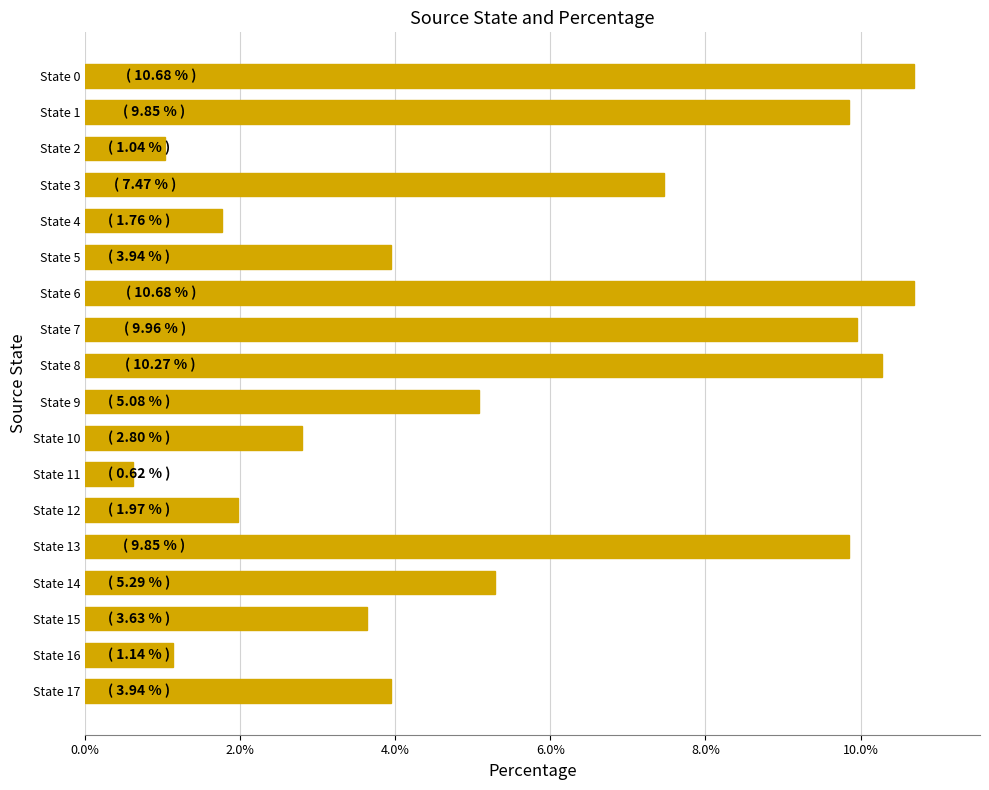

True or false: the data shows 14.1 at State 1.

False